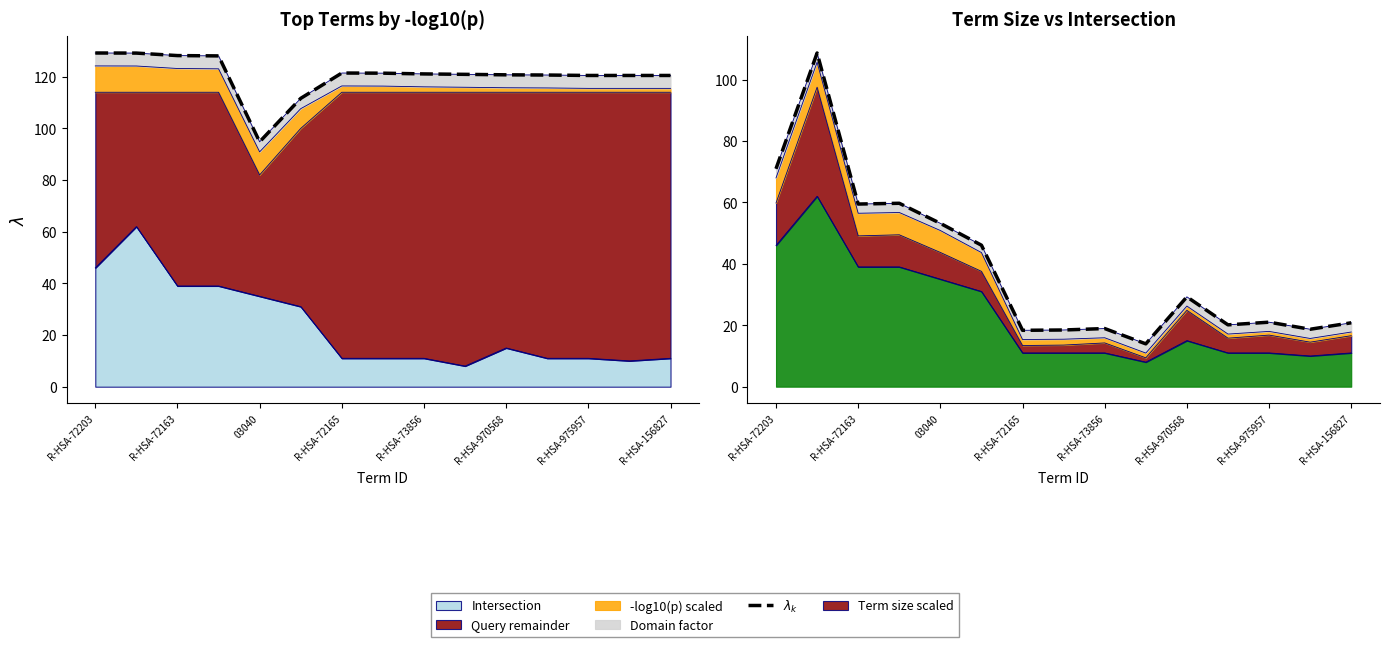

Where is the first local minimum?

03040